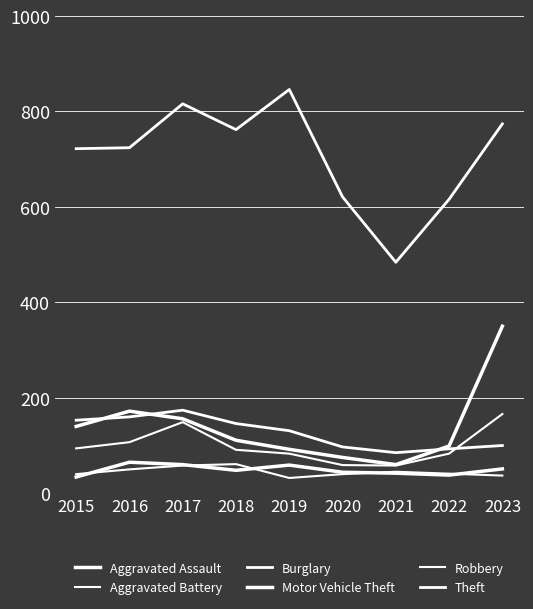

The value of Theft at 2018 is 762. True or false?

True